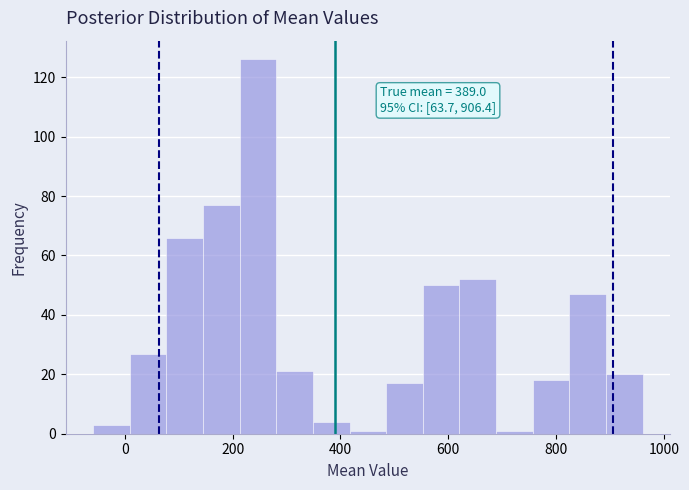

Around what value on the x-axis is the tallest bar? Give the approximate position of its centre, as read against the axis.

240